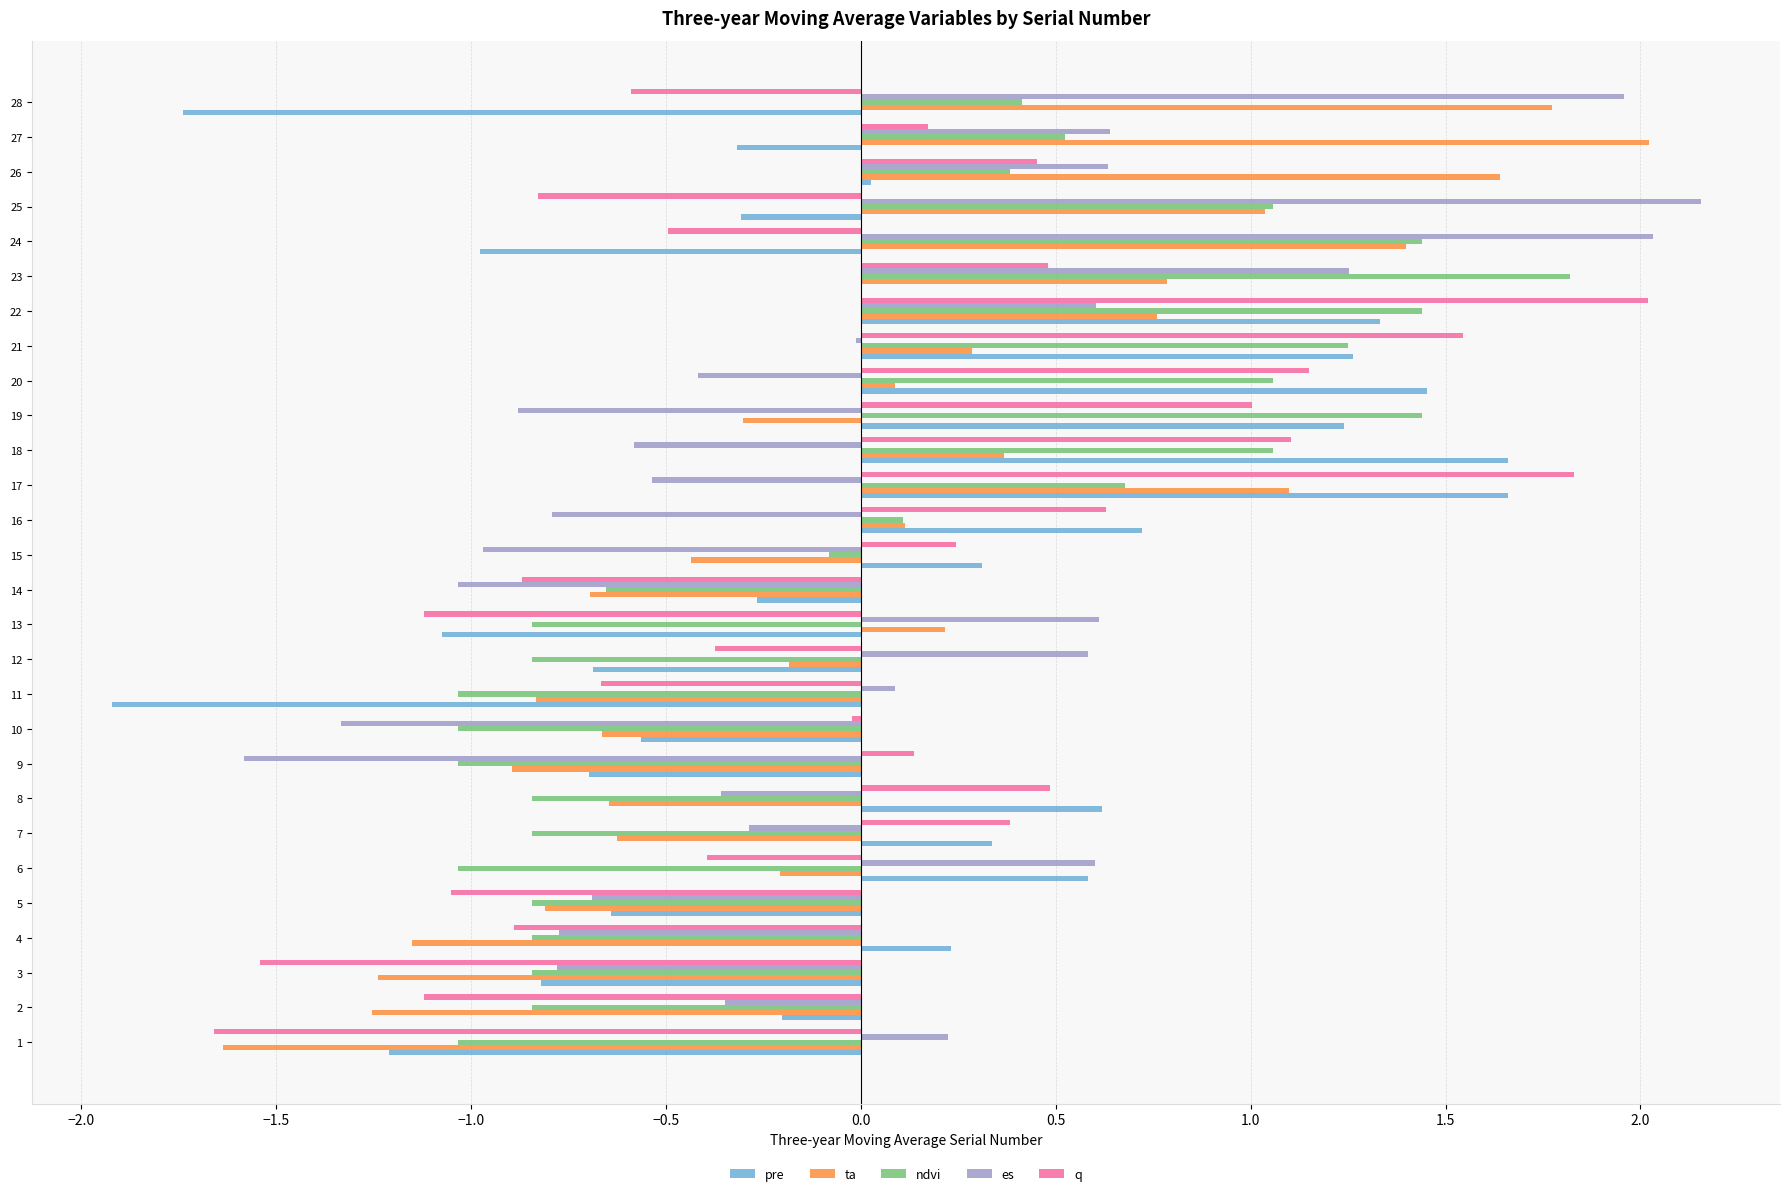

What is the approximate value of q at 12?

-0.4